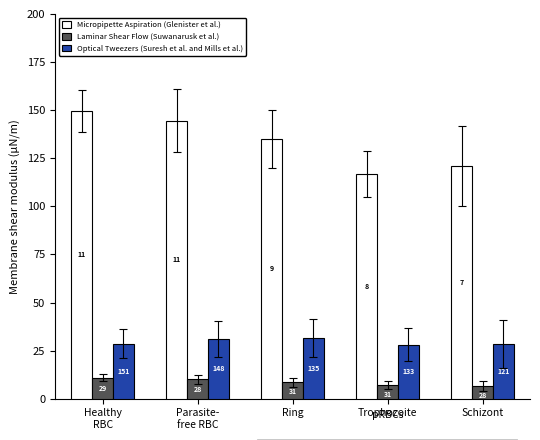

How many groups of bars are there?

5